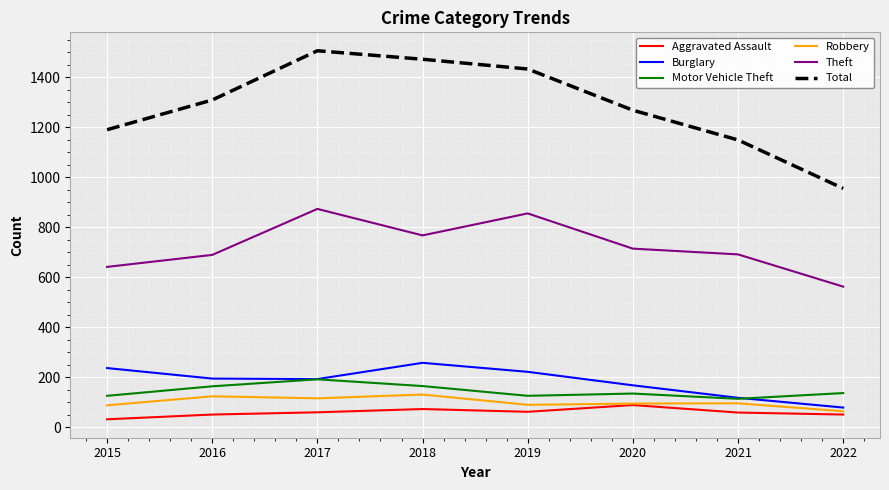

True or false: Robbery and Theft intersect in this chart.

False